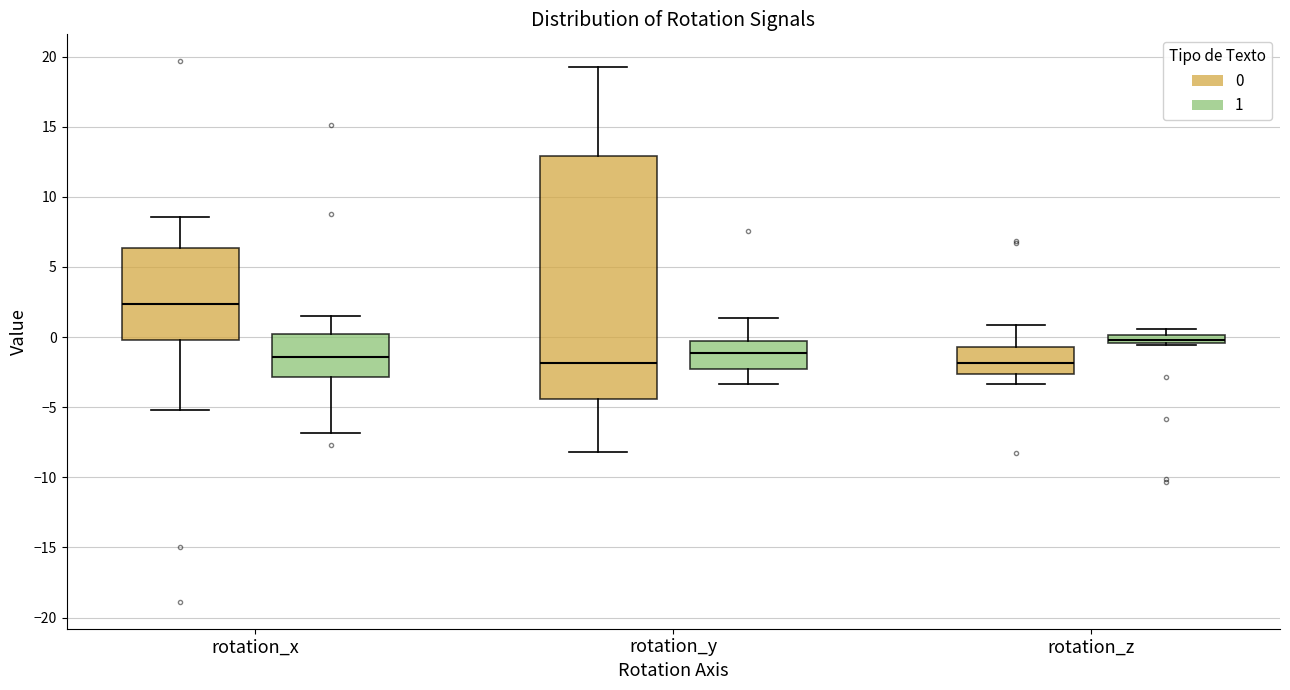

Where is the upper edge of the box for rotation_x (0) on the y-axis? The values are not printed on the chart, so give them approximately, as read against the axis.

6.5